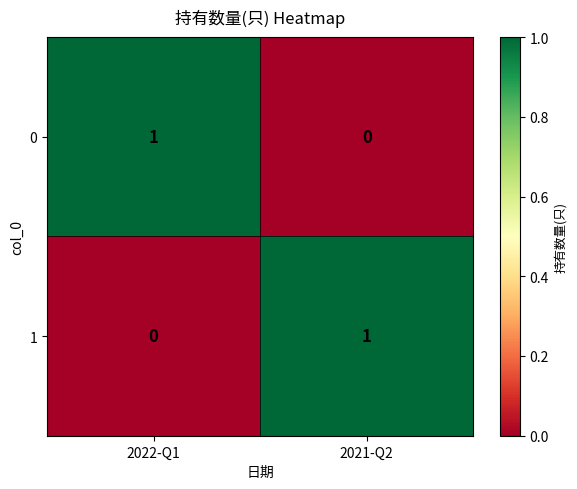

At how many categories does at least one series exceed 0?

2